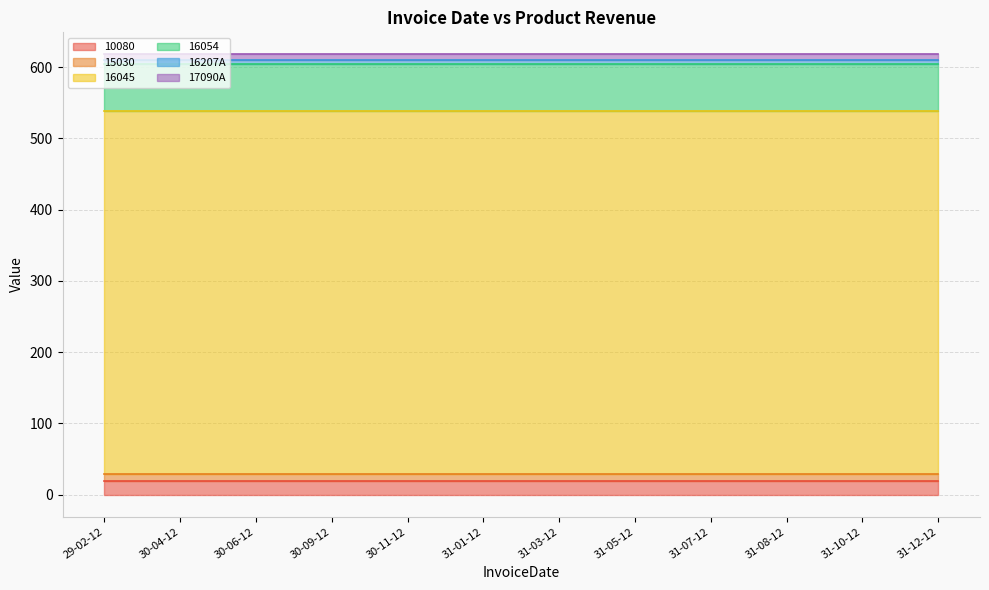

At which label is 17090A closest to 7?

29-02-12